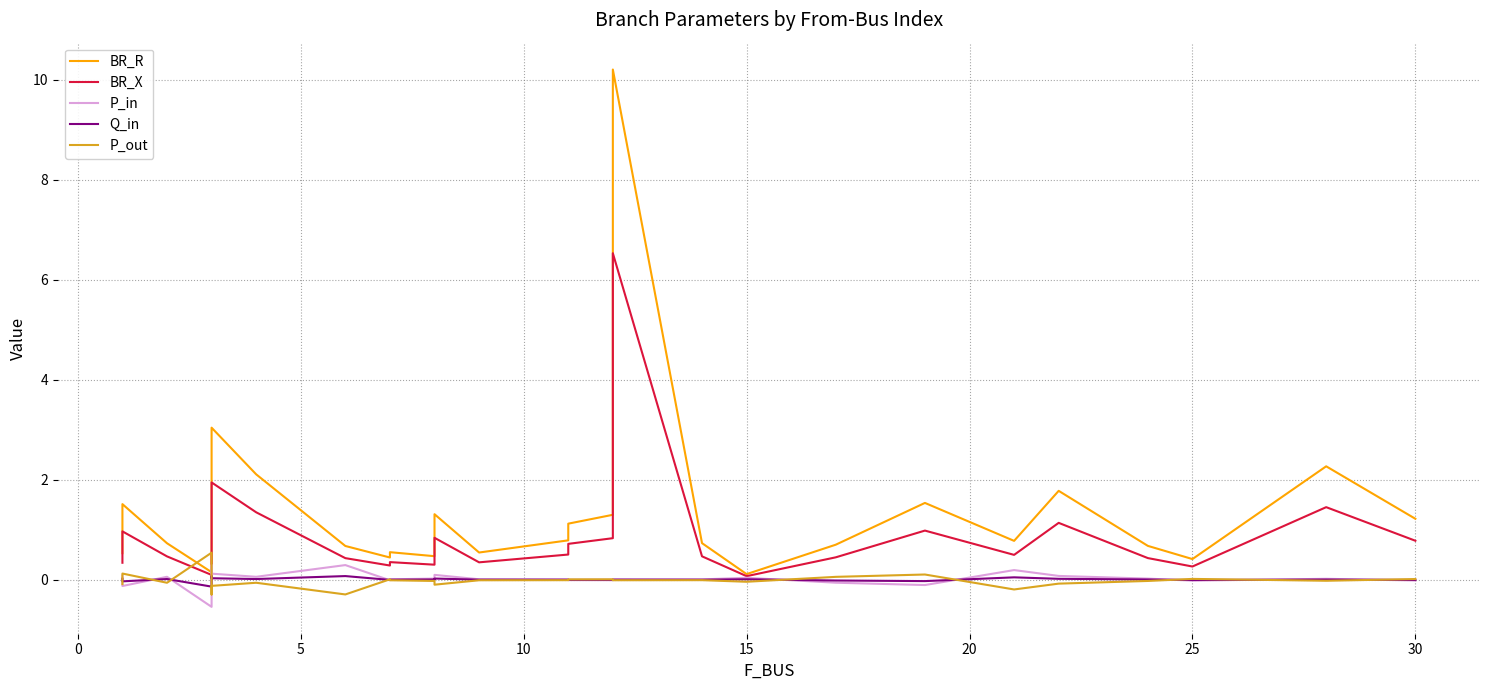

What is the sum of all BR_R values?

36.1